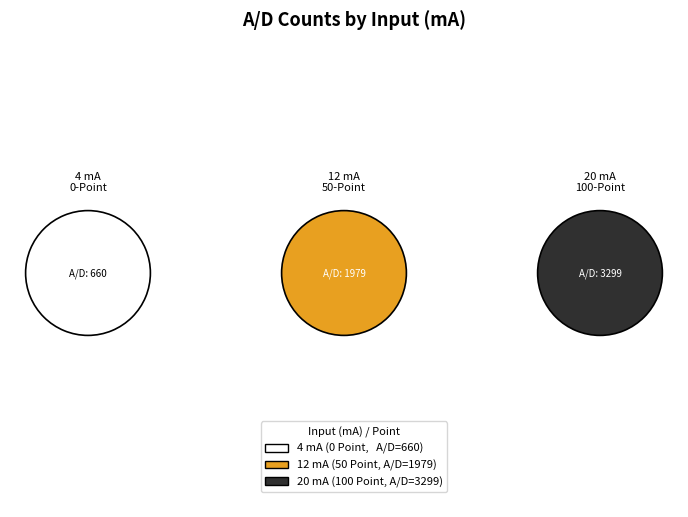

Which slice is the largest?

20 mA (100 Point)